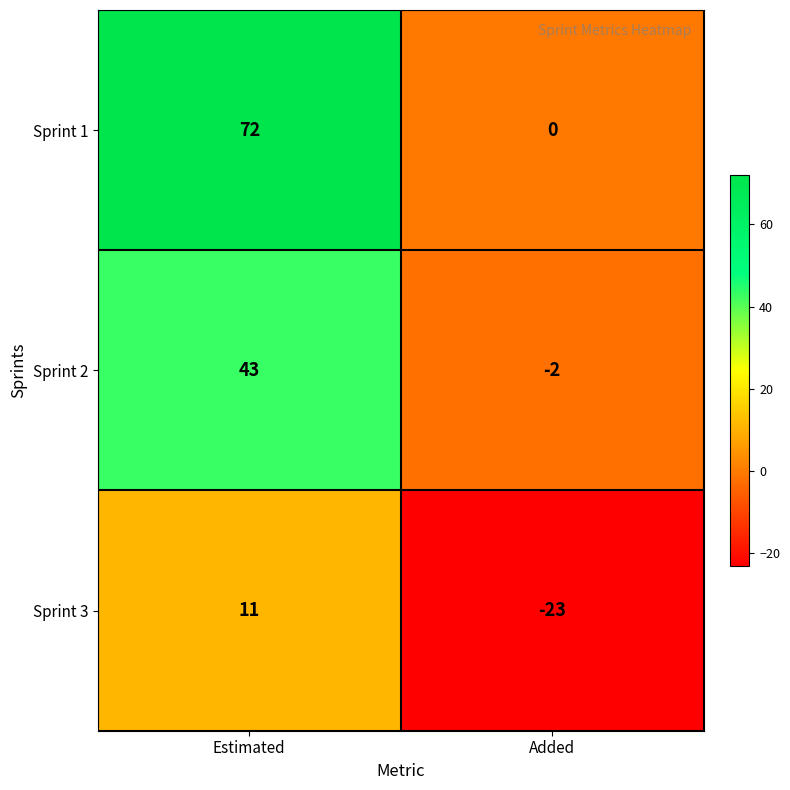

Is the value of Sprint 2 at Added greater than the value of Sprint 1 at Estimated?

No